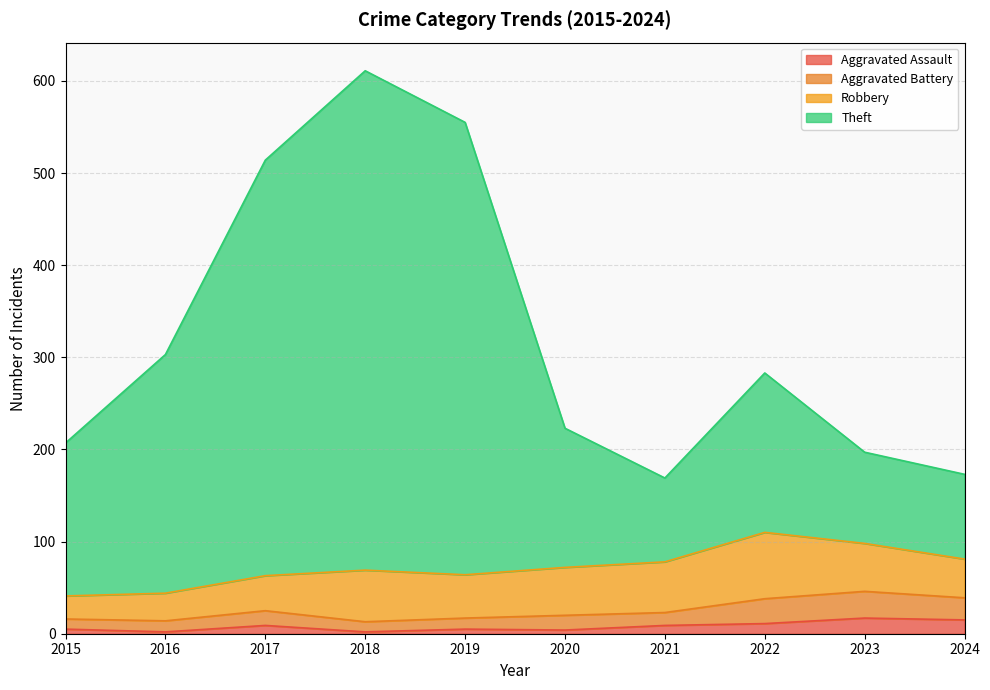

At which category does Theft reach its first local peak?

2018